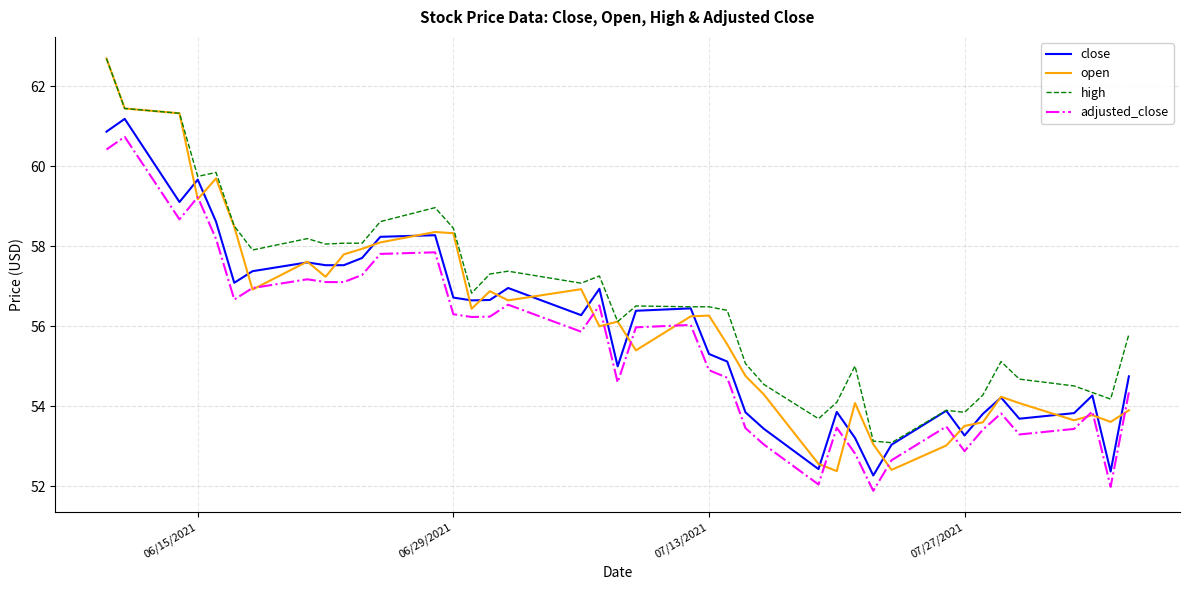

Which series has the largest total across all categories?

high